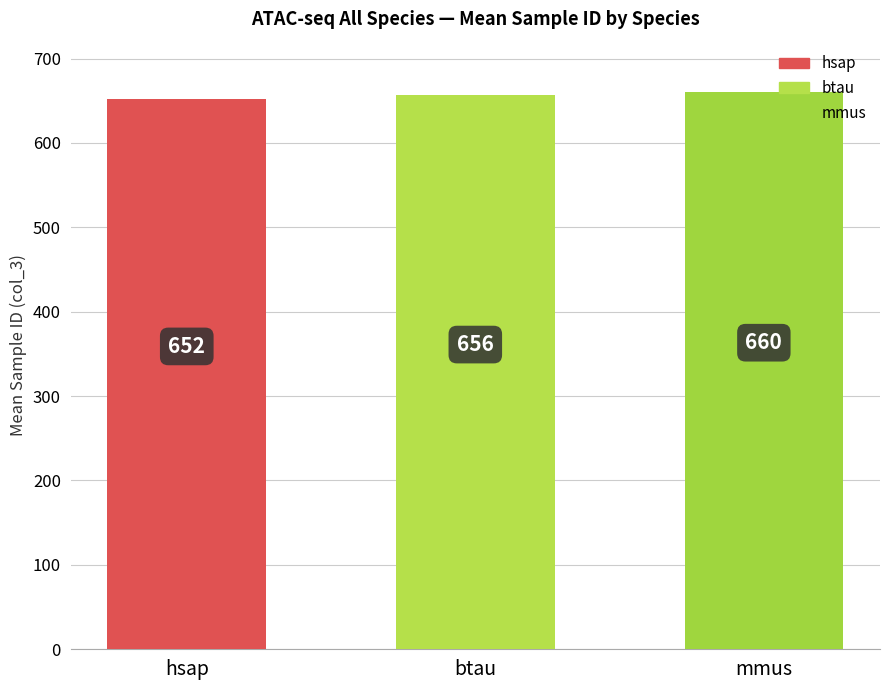

Is it true that the value at hsap is 991.1?

False